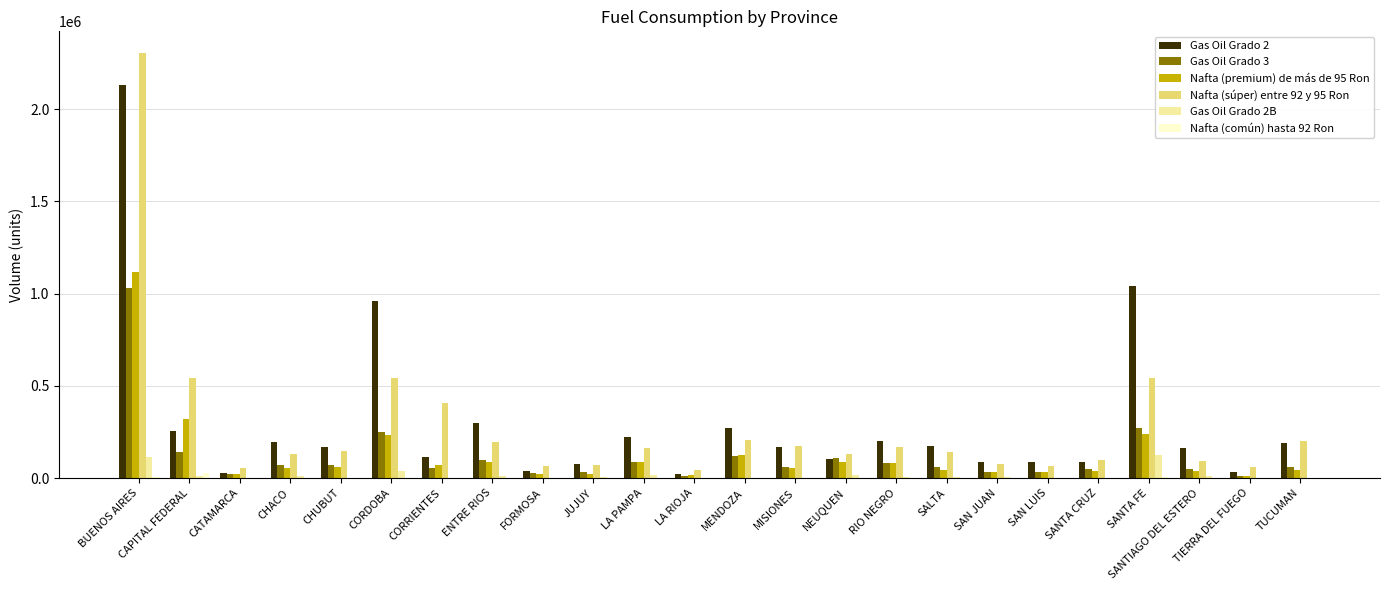

What is the sum of all Gas Oil Grado 3 values?

2822817.8